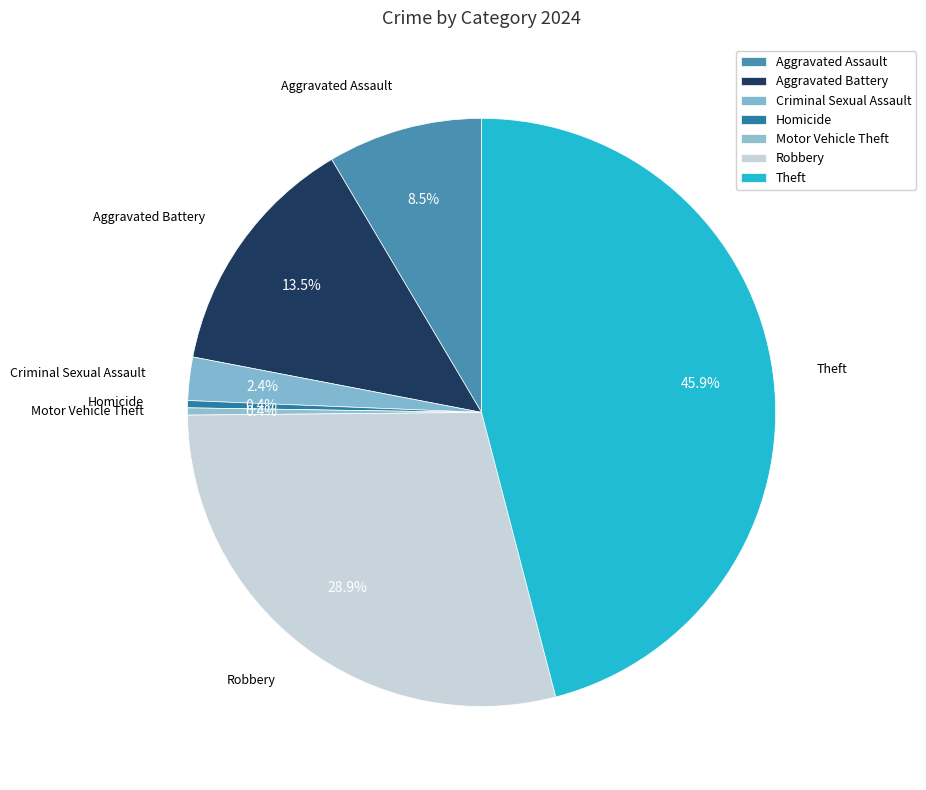

To the nearest percent, what is the combined percentage of Aggravated Assault and Criminal Sexual Assault?

11%